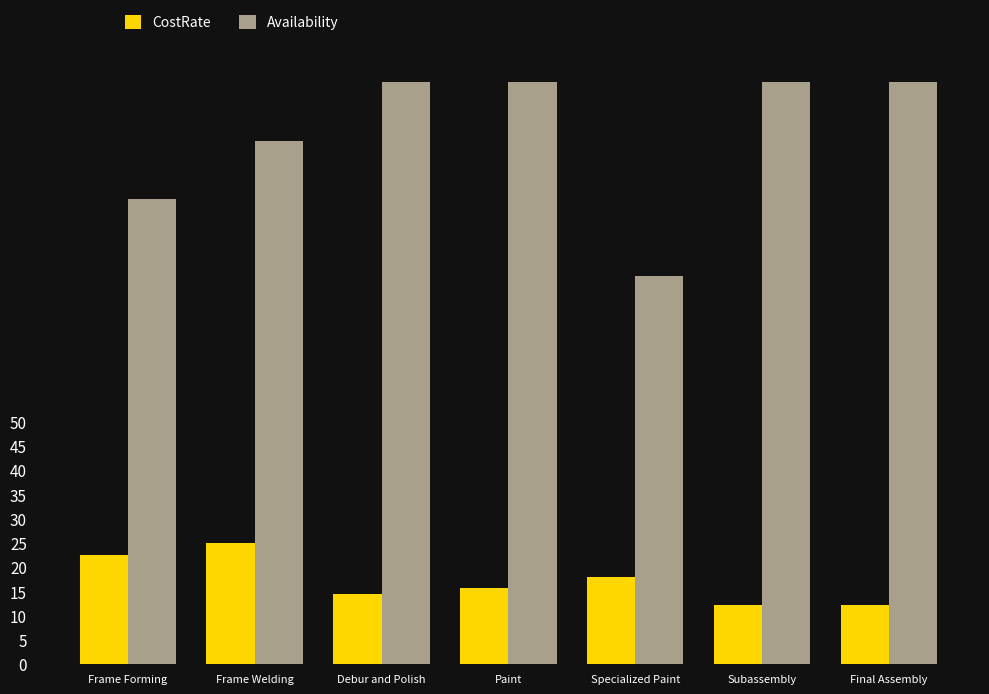

What is the difference between the maximum and minimum values in the Availability series?

40.0